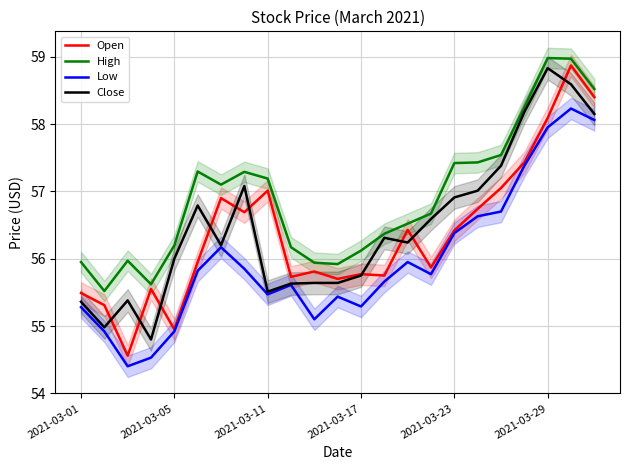

True or false: Close has more than 0 points higher than both neighbors.

True